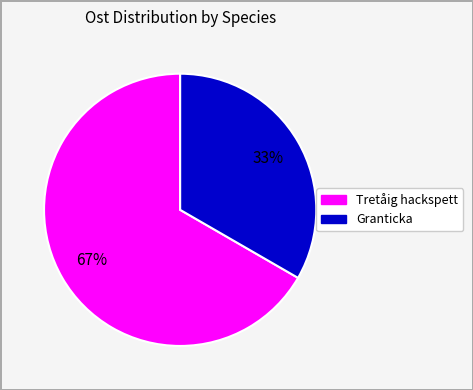

To the nearest percent, what is the average slice percentage?

50%